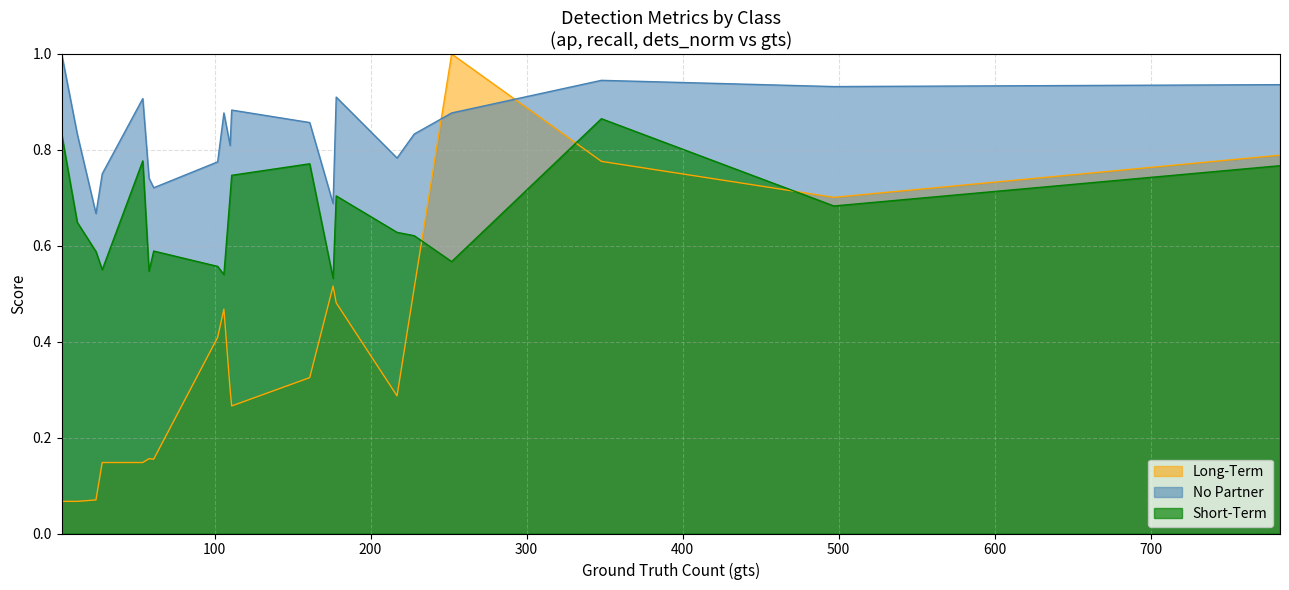

List the series in order of their overall mean, lowest first.

Long-Term, Short-Term, No Partner